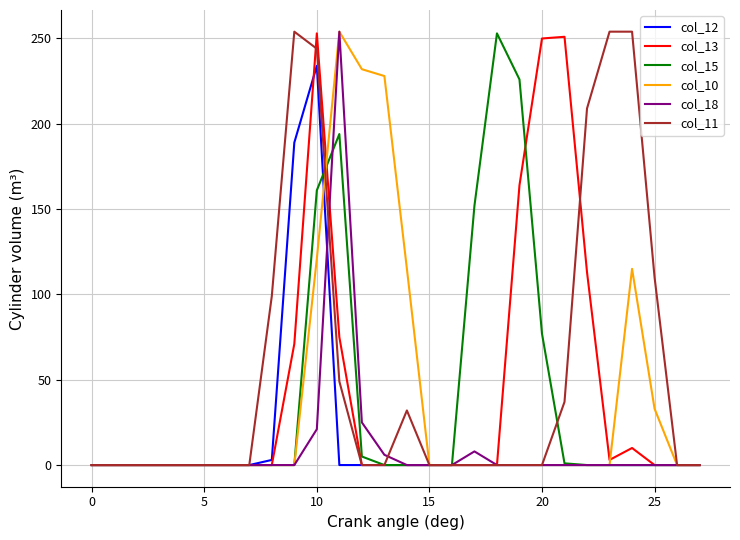

How many categories are shown in the chart?

28